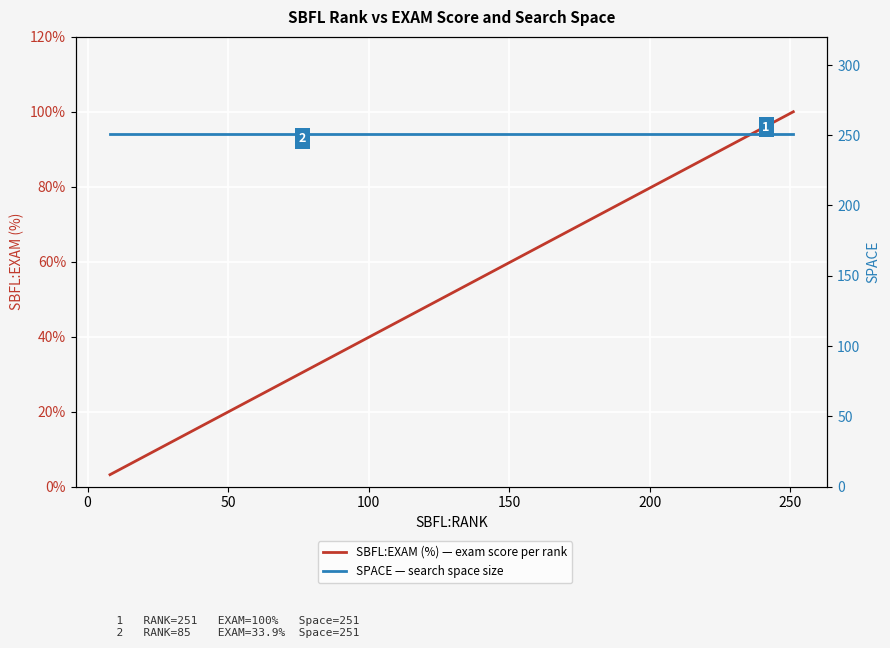

At how many categories does at least one series exceed 209?

40